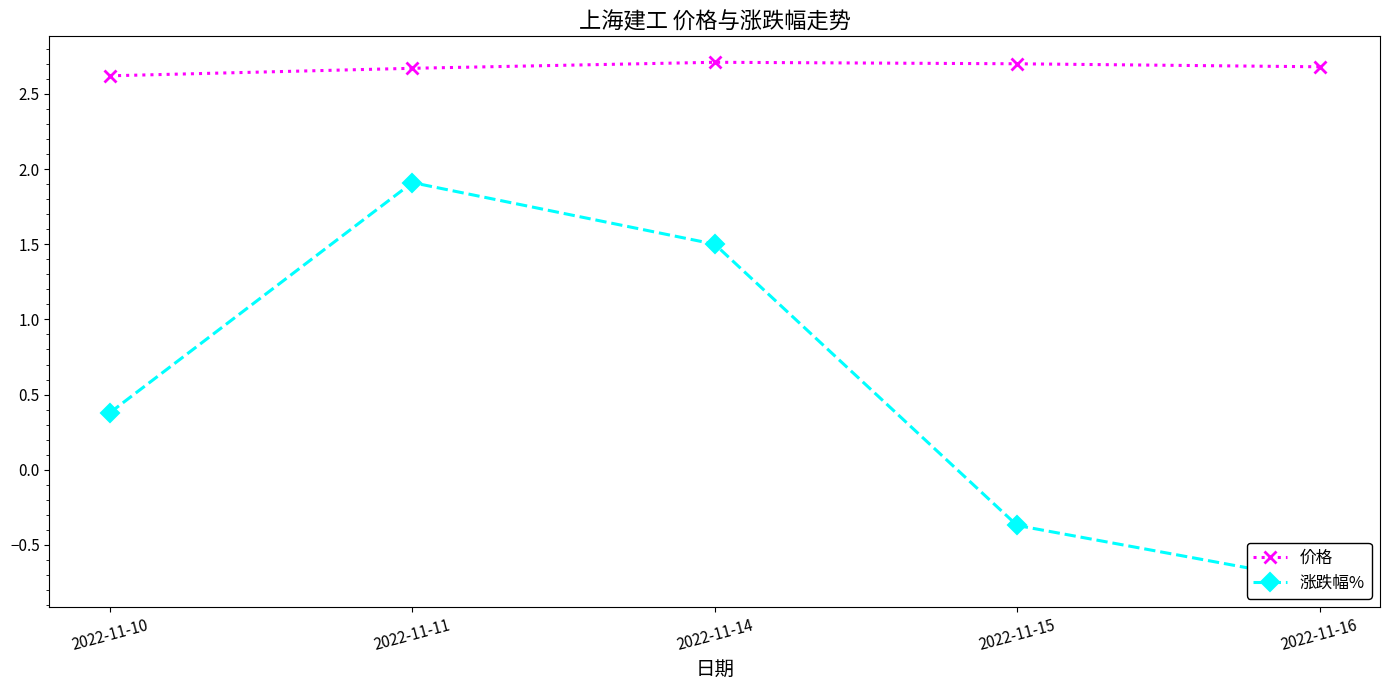

Is it true that 涨跌幅% equals -0.5 at 2022-11-15?

False